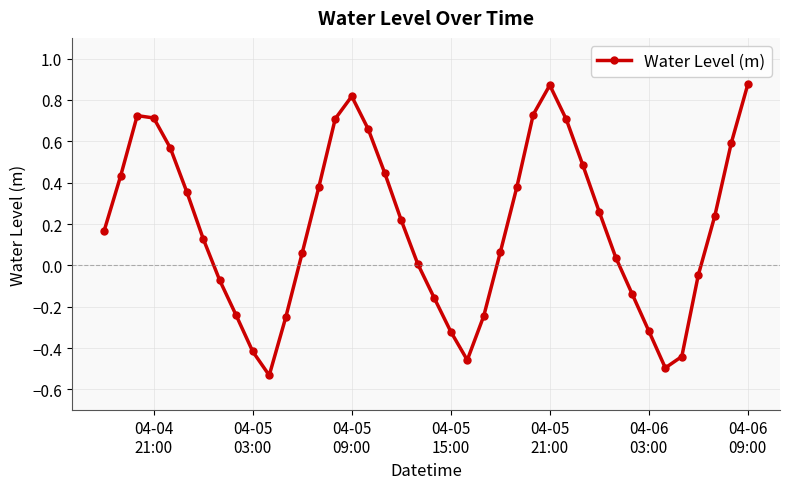

True or false: there are more than 2 points higher than both neighbors.

True